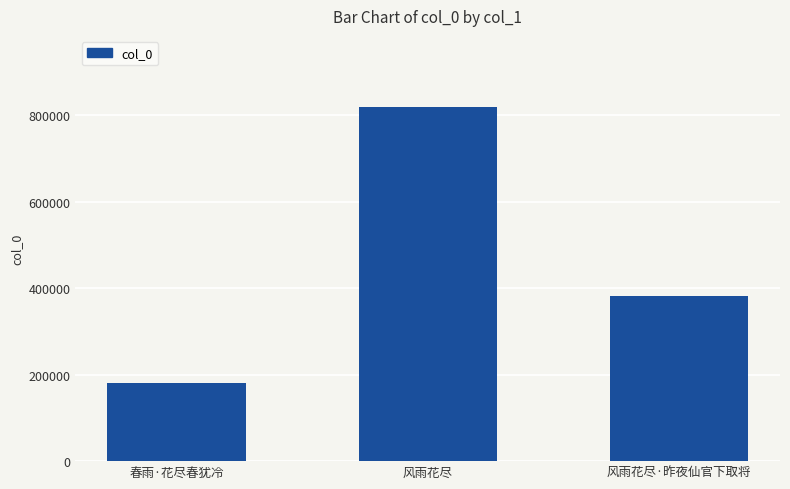

Approximately how many times larger is the value at 风雨花尽·昨夜仙官下取将 compared to 春雨·花尽春犹冷?

2.1